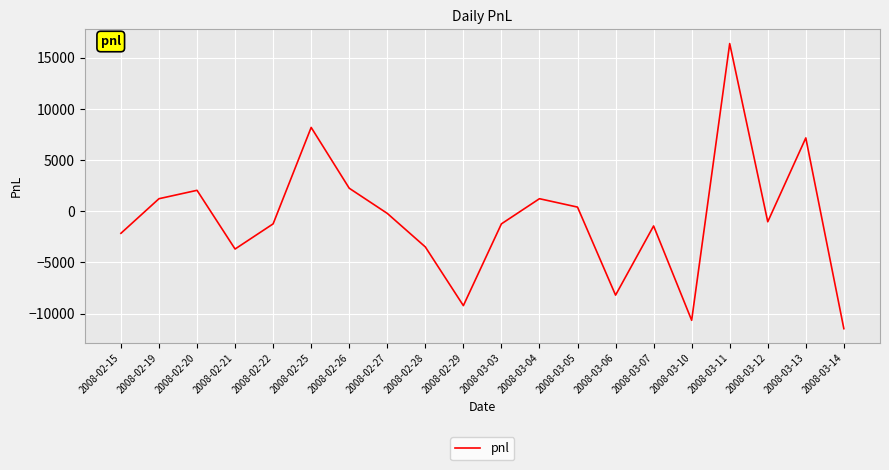

What is the difference between the values at 2008-02-20 and 2008-03-03?

3280.0